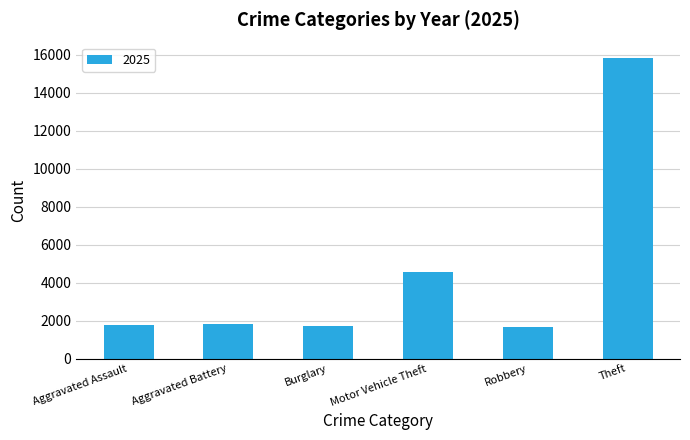

What is the maximum value shown in the chart?

15838